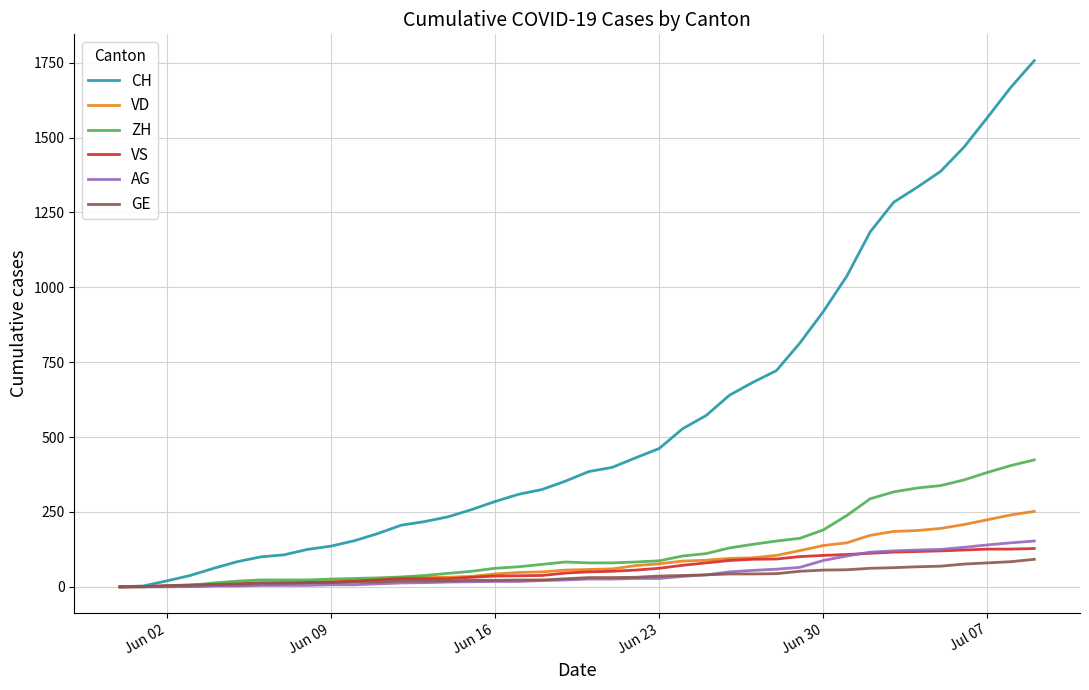

Which series has the largest total across all categories?

CH